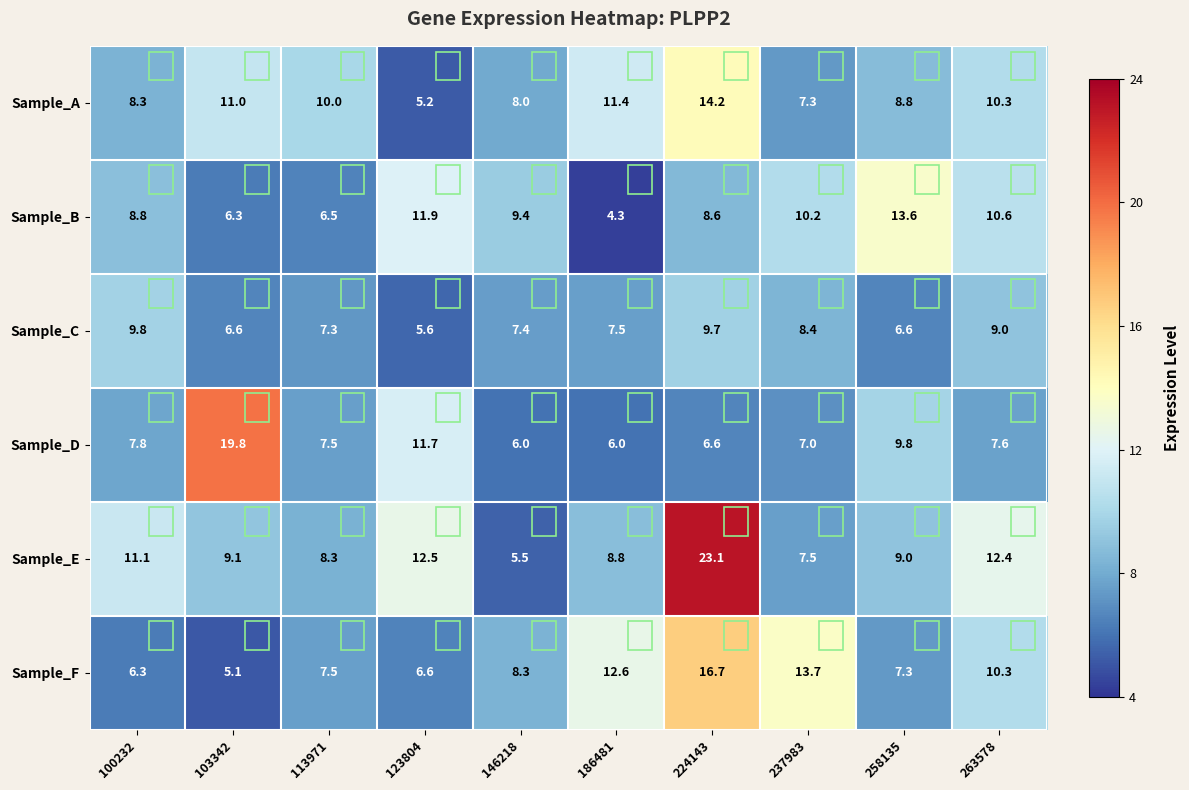

At 123804, list the series in order from smallest to largest.

Sample_A, Sample_C, Sample_F, Sample_D, Sample_B, Sample_E